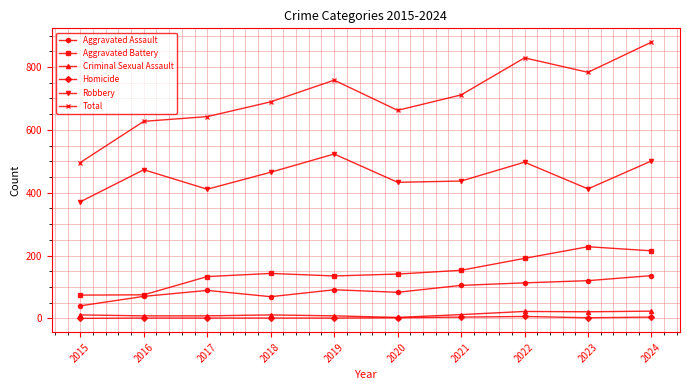

What is the value of the Aggravated Battery point at the 1st from the left?

74